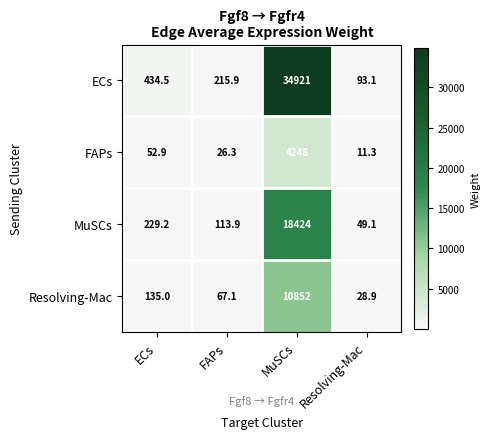

What is the difference between the maximum and minimum values in the ECs series?

34827.9